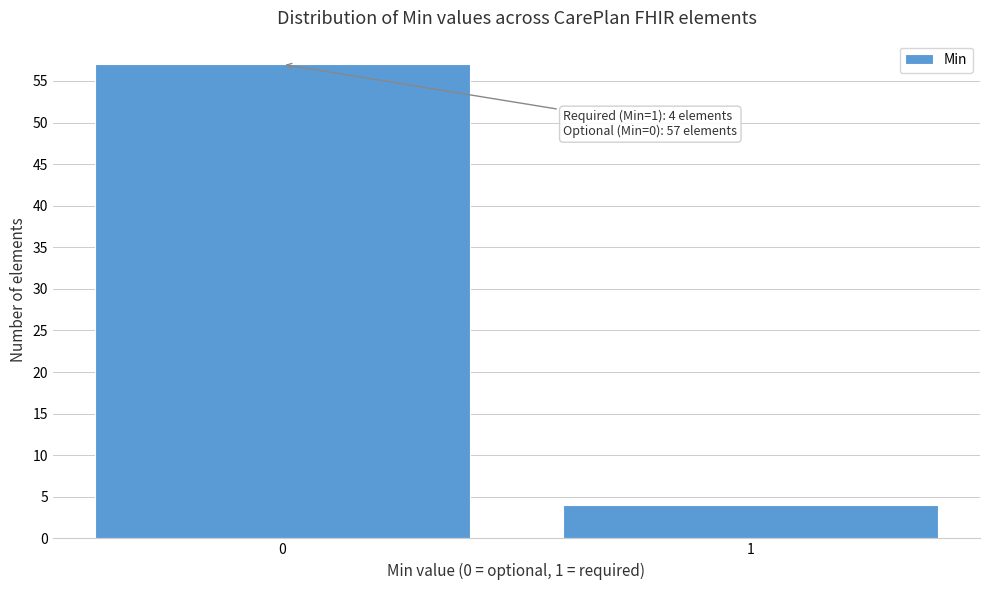

Reading left to right, list all the values displayed in this chart.

0=57	1=4